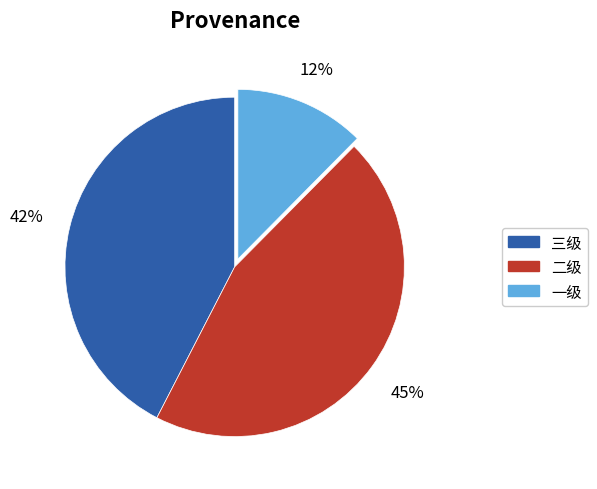

Combined, do 二级 and 三级 account for over 50%?

Yes